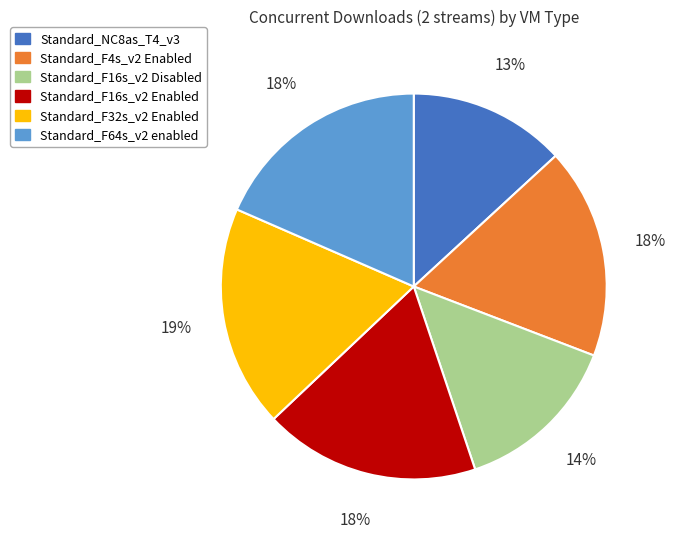

Approximately how many times larger is the value at Standard_F64s_v2 enabled compared to Standard_NC8as_T4_v3?

1.4